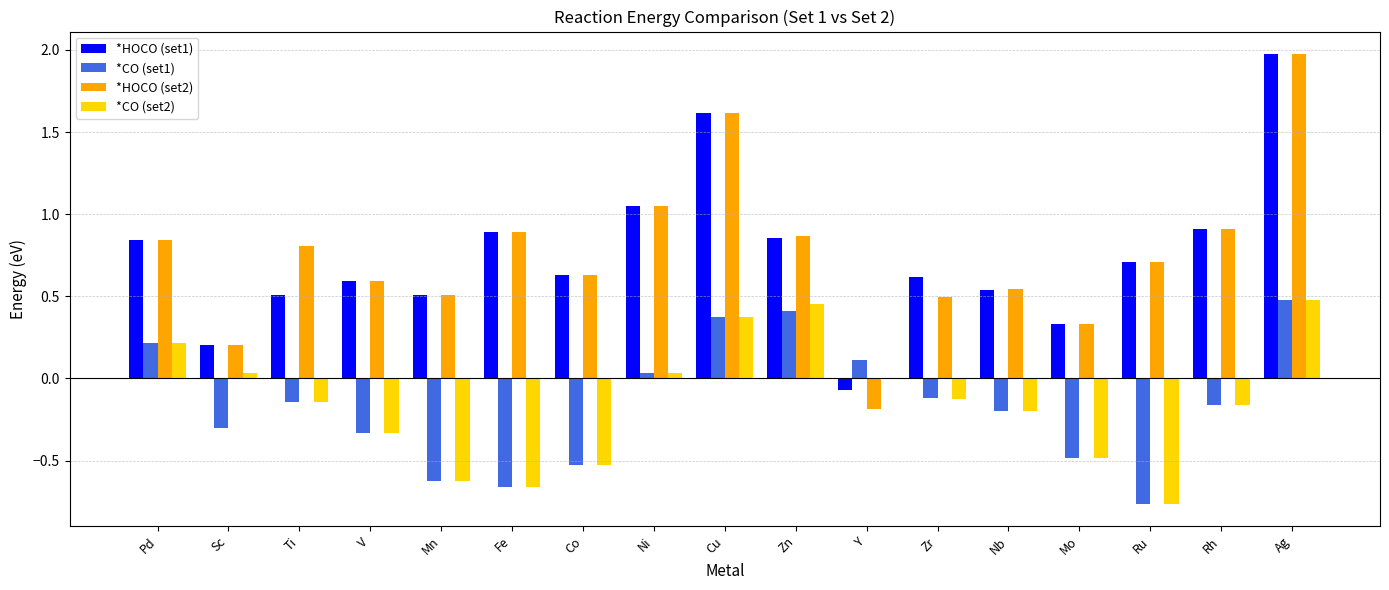

What is the total value across all series at Nb?

0.7